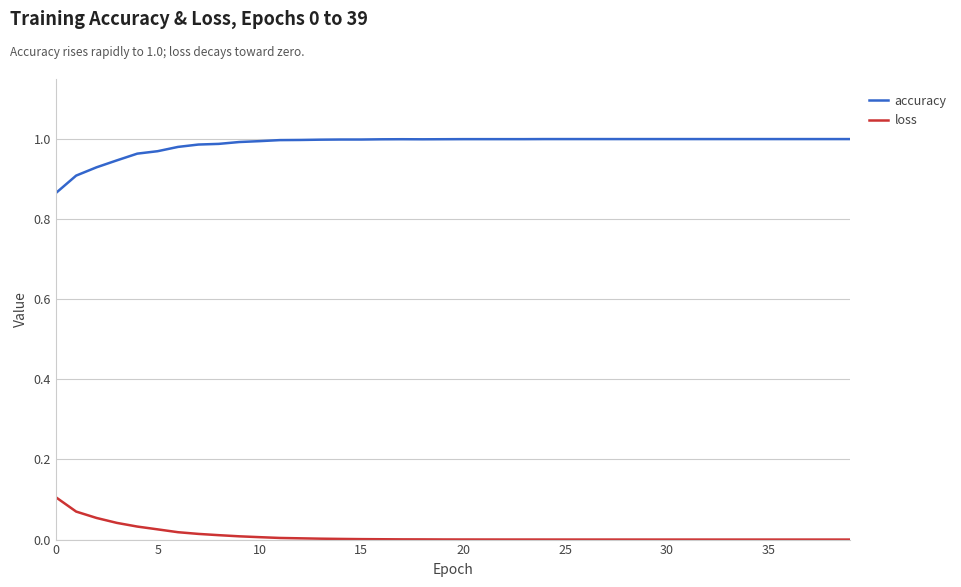

Rank the series by their average value, from lowest to highest.

loss, accuracy